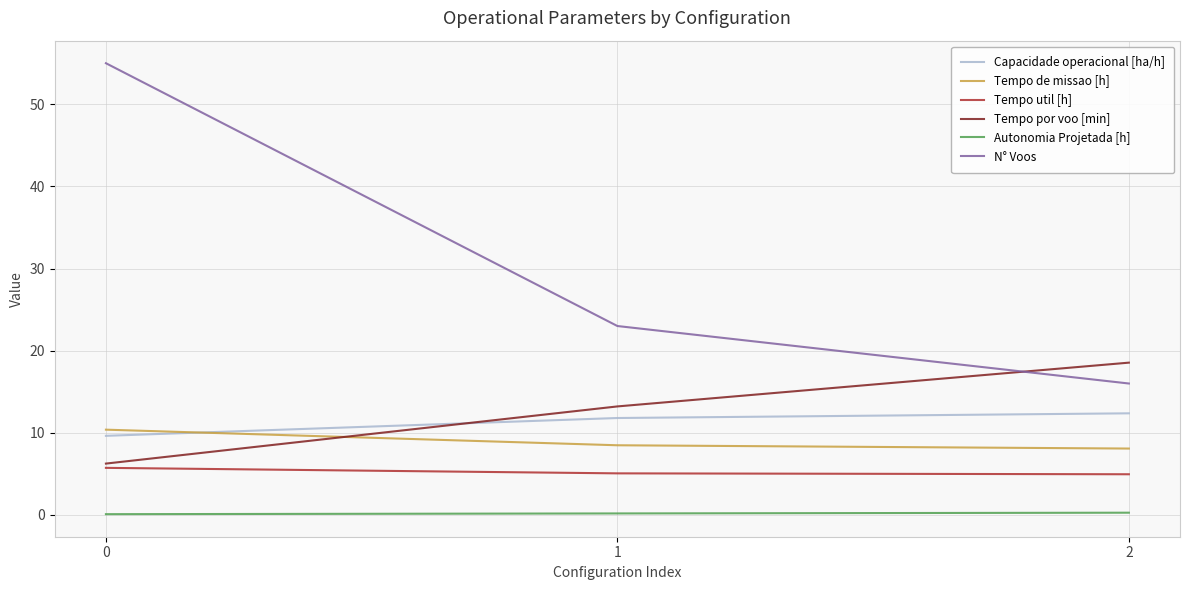

What is the approximate value of Autonomia Projetada [h] at 0?

0.1